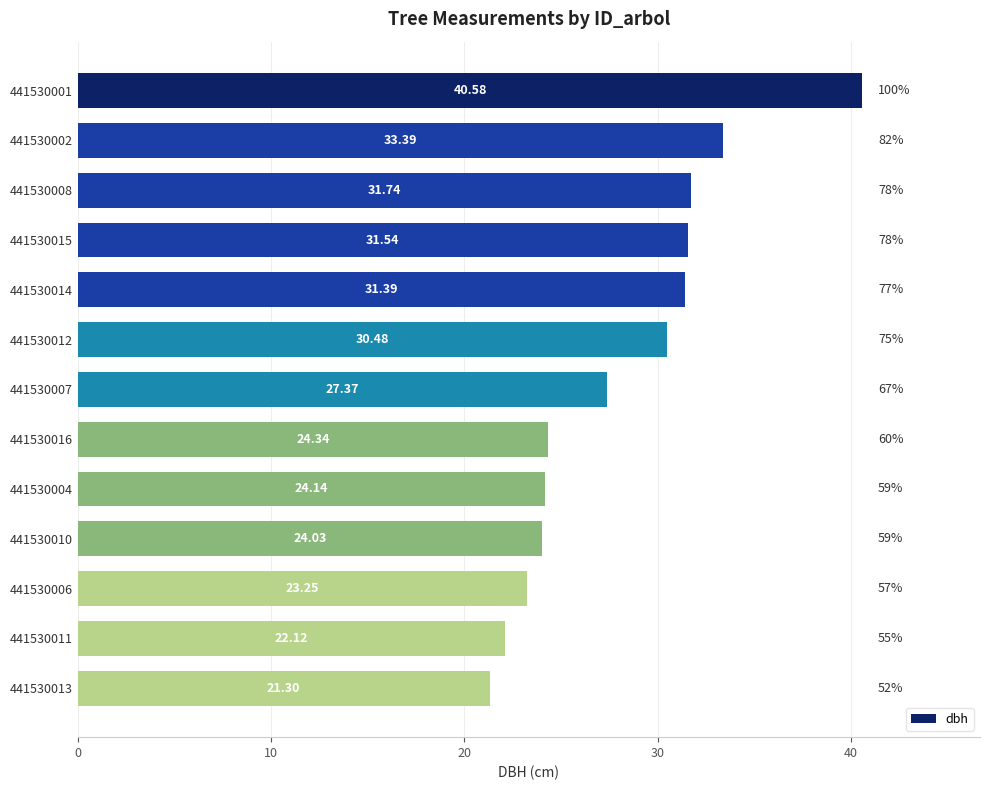

Rank the categories by value from highest to lowest.

441530001, 441530002, 441530008, 441530015, 441530014, 441530012, 441530007, 441530016, 441530004, 441530010, 441530006, 441530011, 441530013